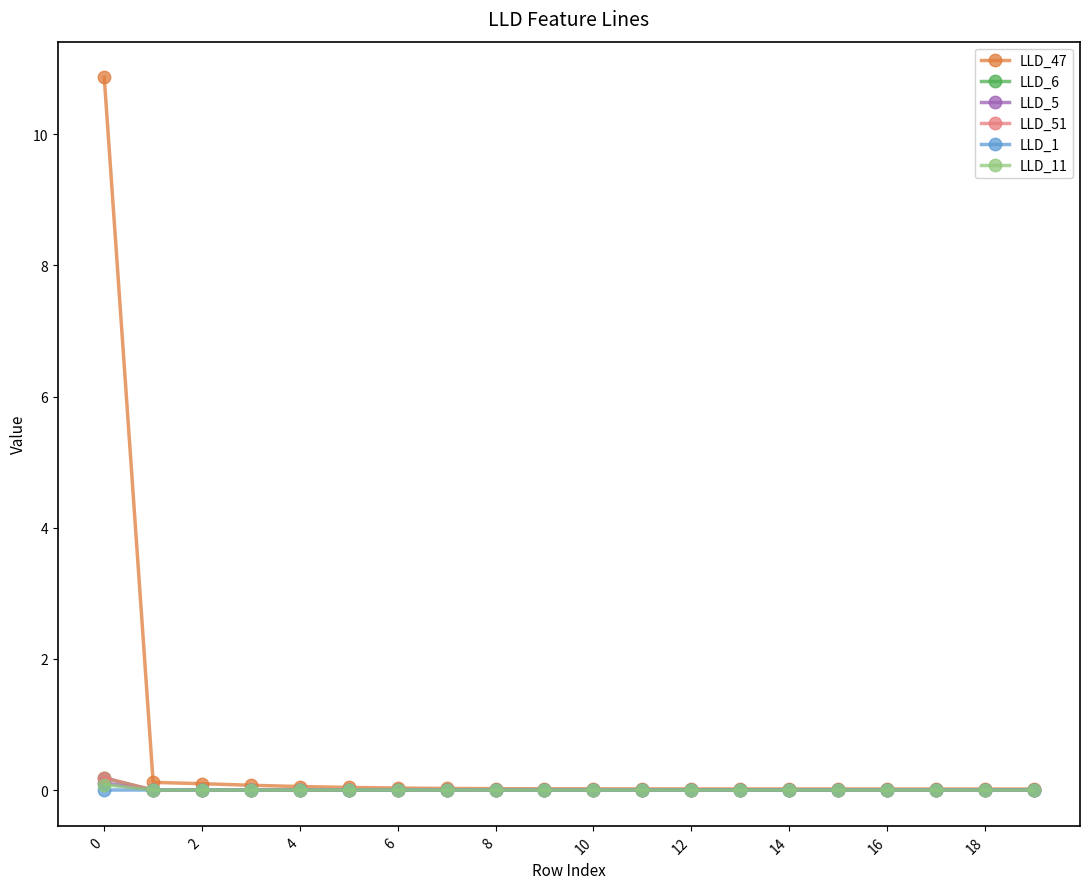

Which series has the widest spread of values?

LLD_47